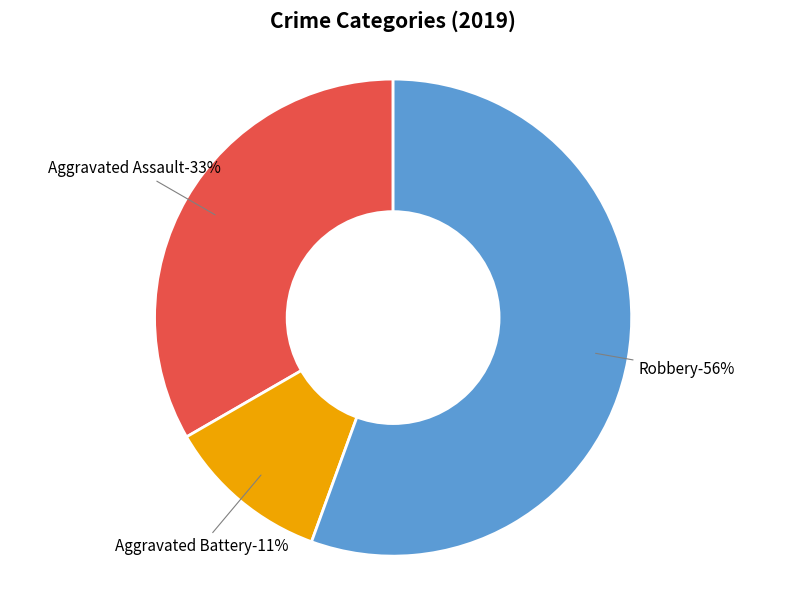

To the nearest percent, what portion does Aggravated Battery represent?

11%